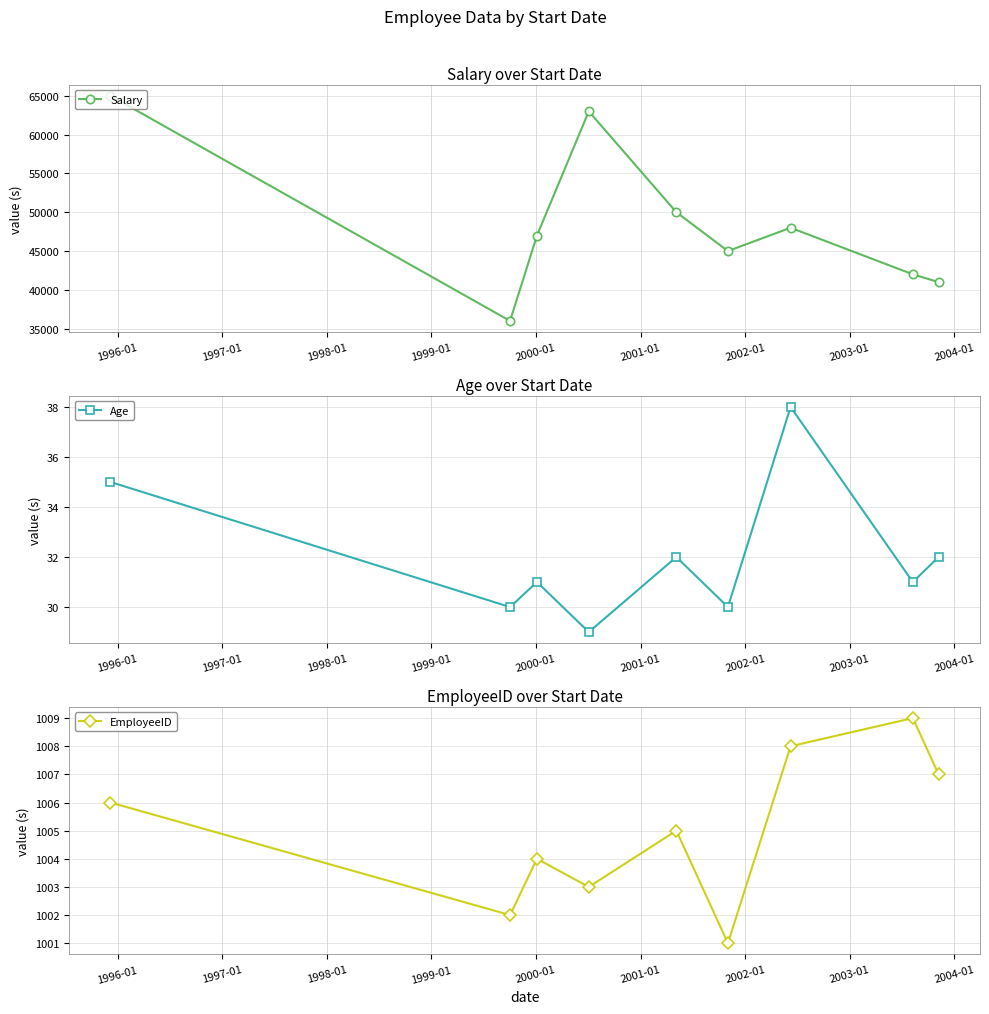

How many lines are shown in the chart?

3